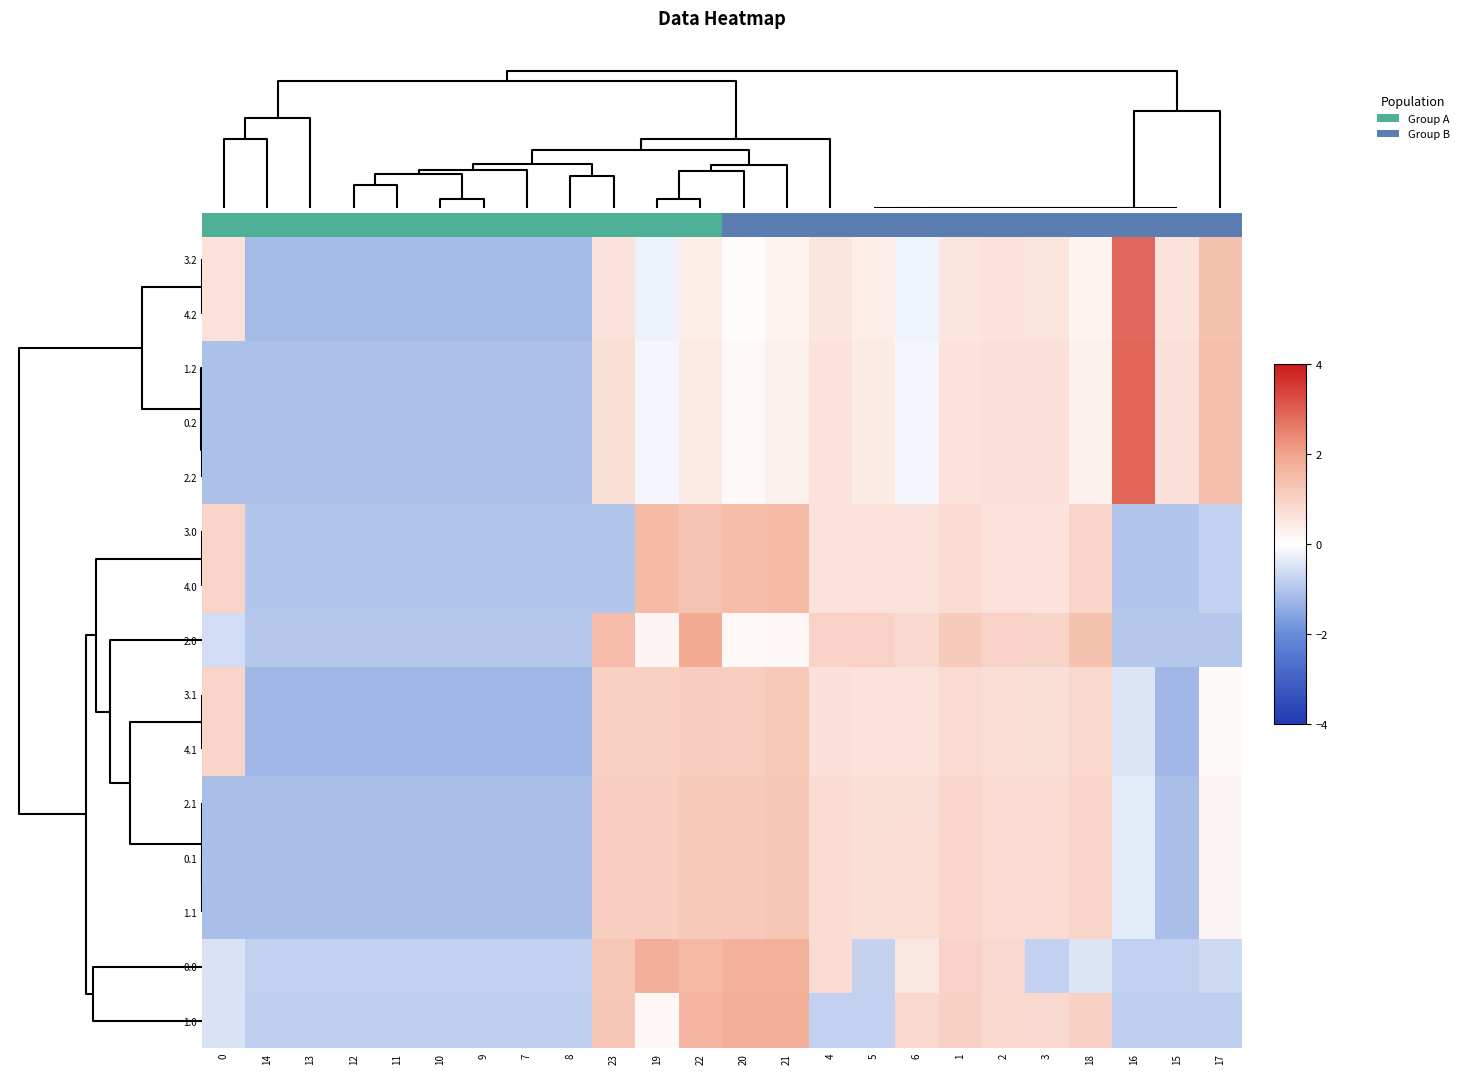

True or false: 1.0 has a value of -0.3 at 0.

False